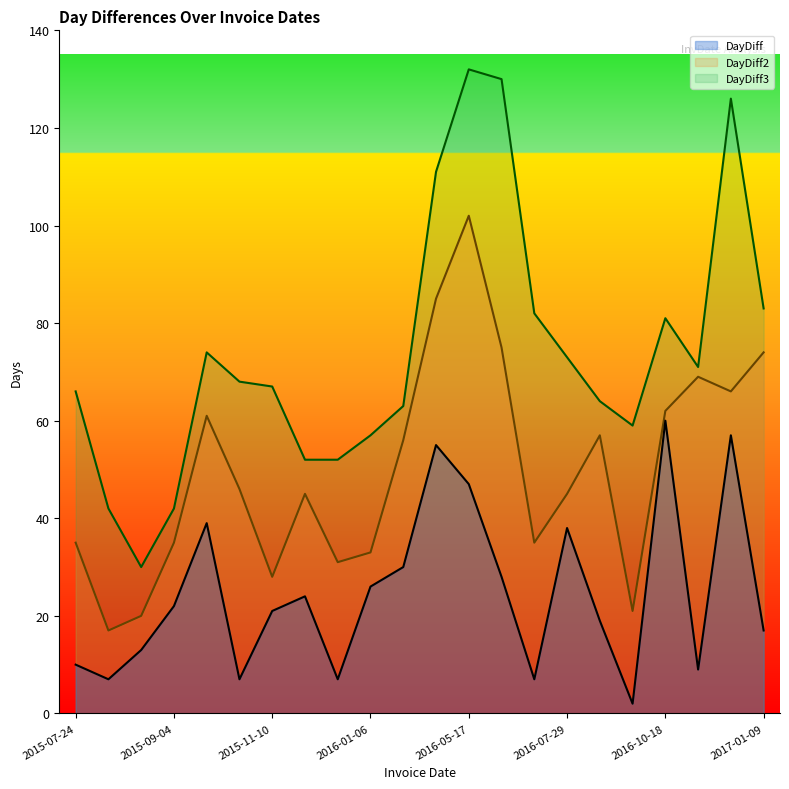

Is it true that DayDiff equals 13 at 2016-06-14?

False